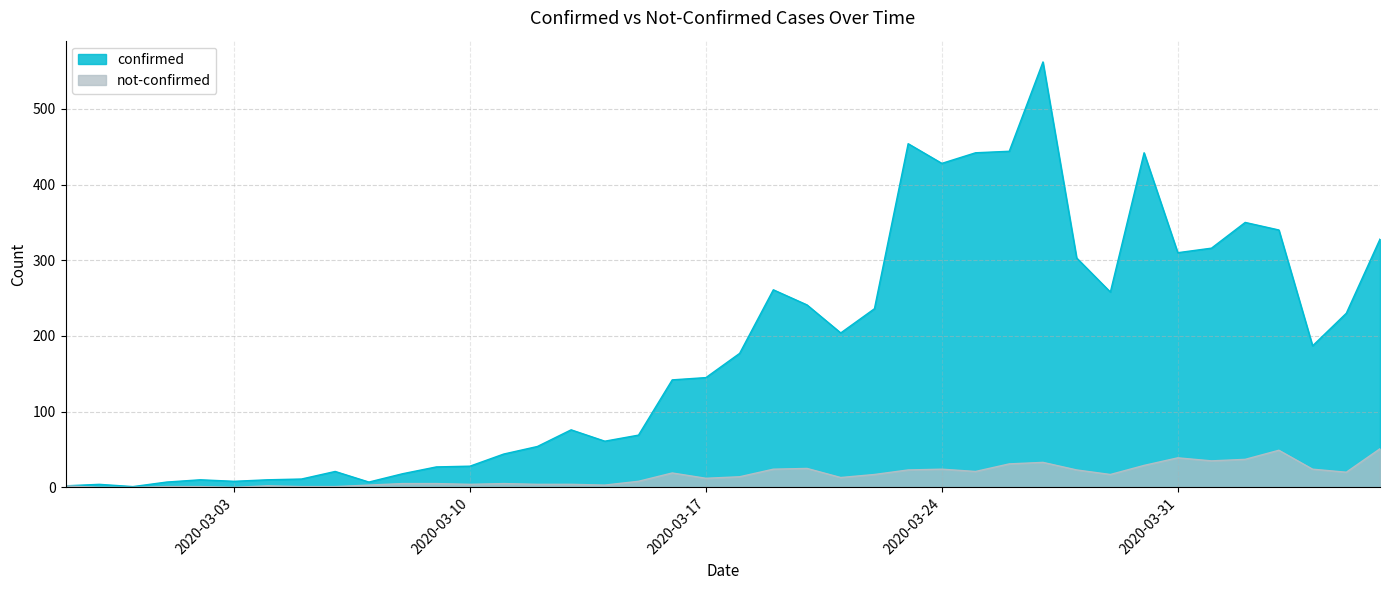

How many positive values does the not-confirmed series have?

37